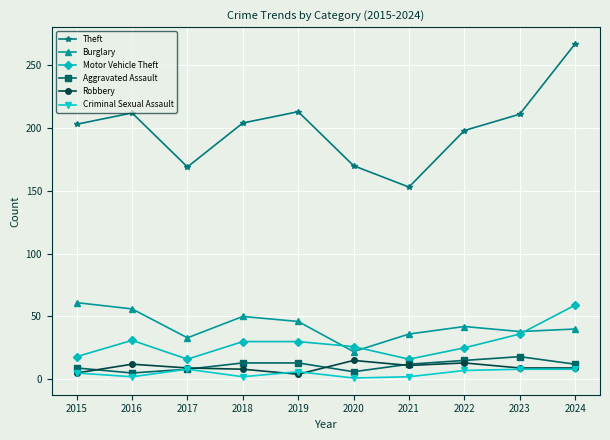

The Aggravated Assault series shows 5 at 2016. True or false?

True